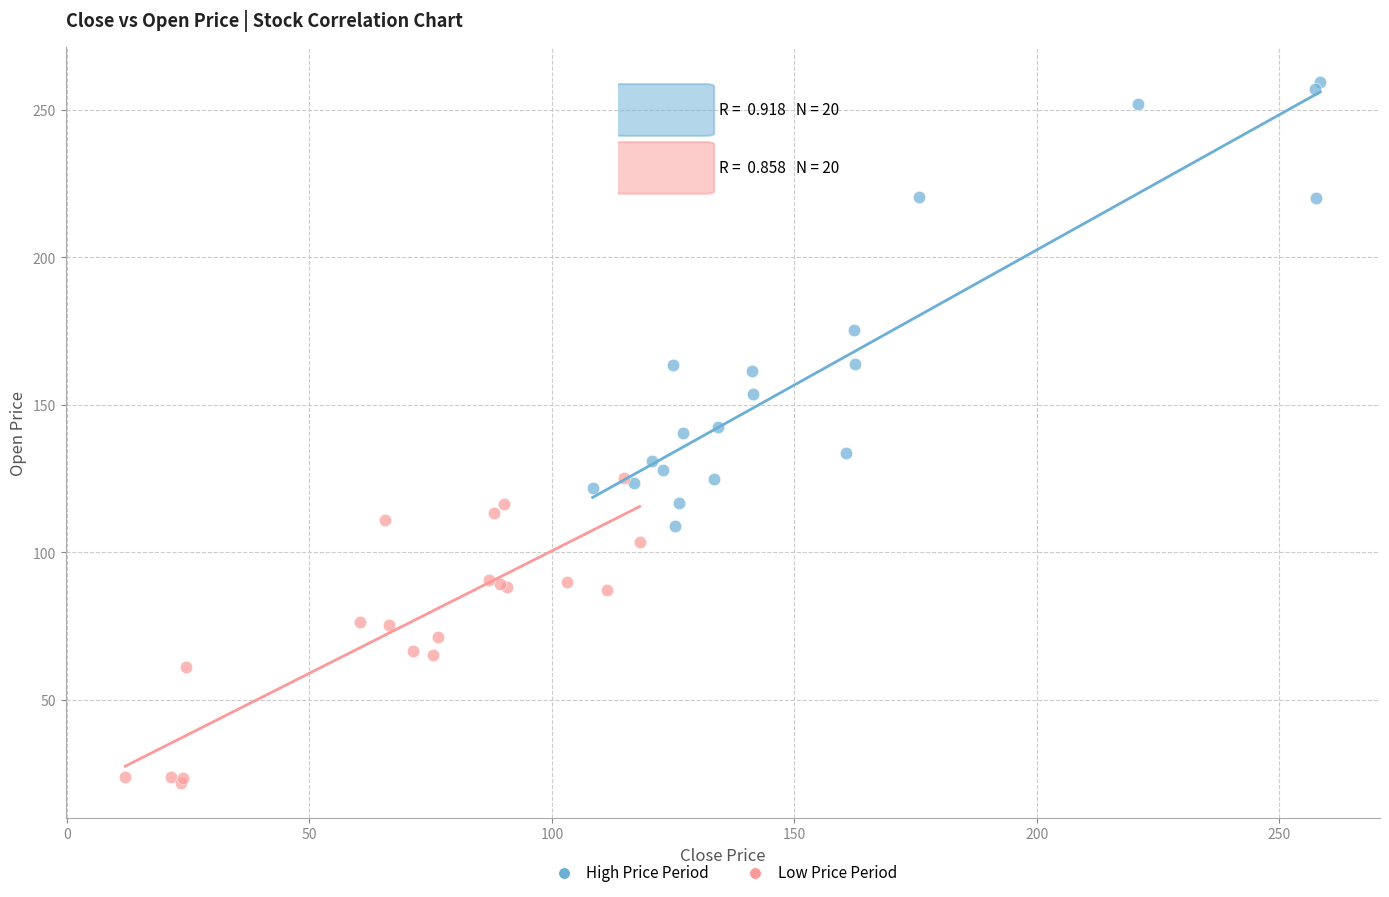

Which series contains the lowest Y value?

Low Price Period